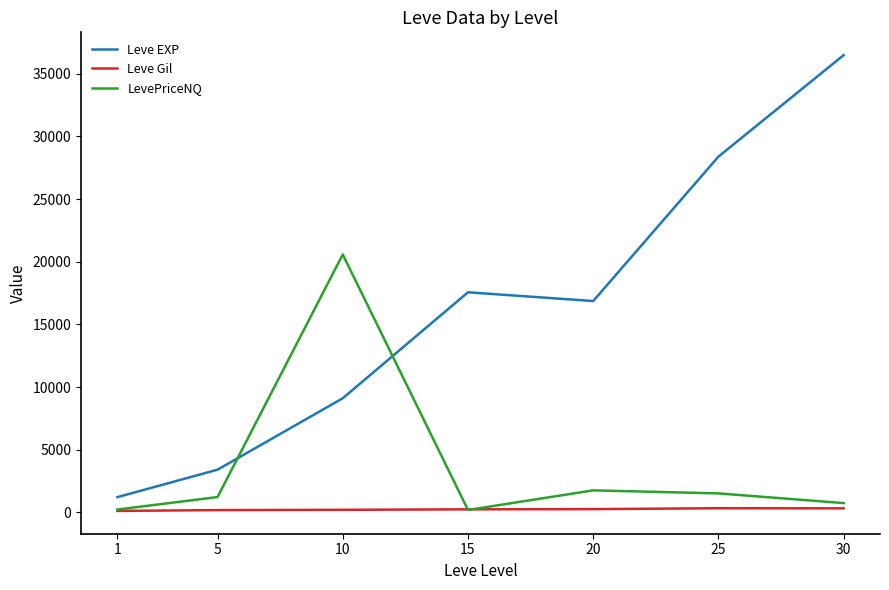

Count the number of data series in this chart.

3